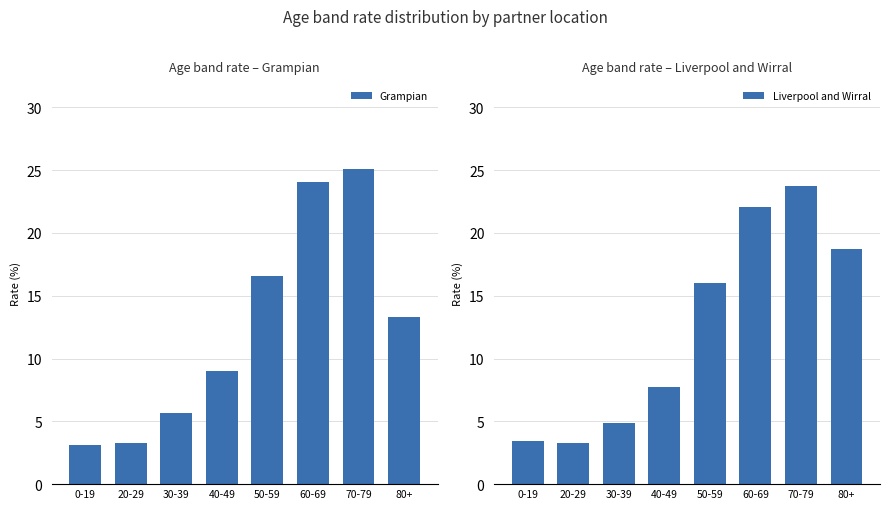

What is the difference between the maximum and minimum values in the Grampian series?

22.0